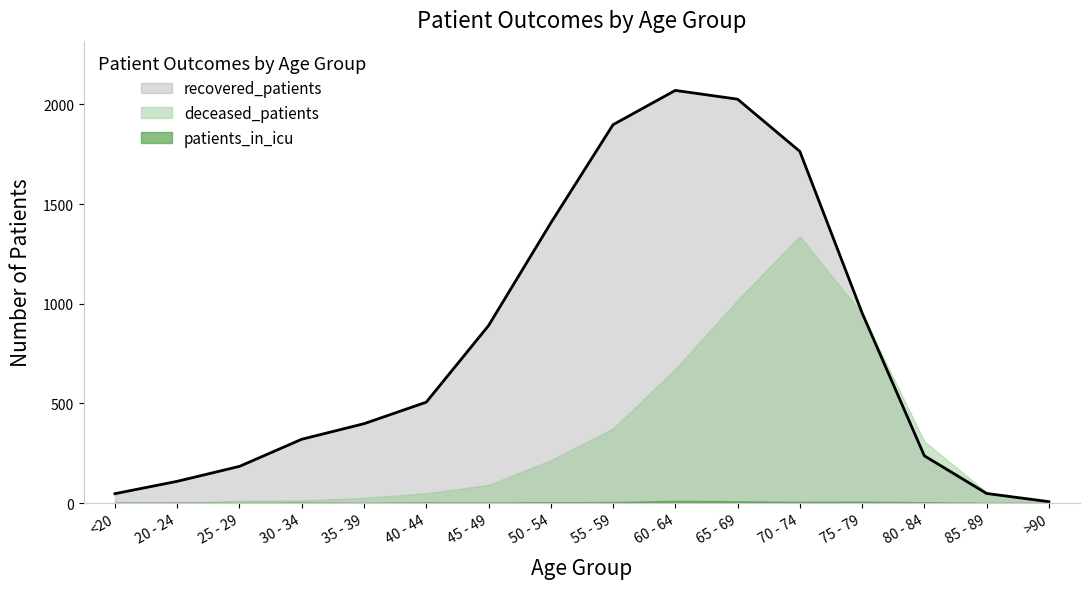

Read the recovered_patients value at 80 - 84.

237